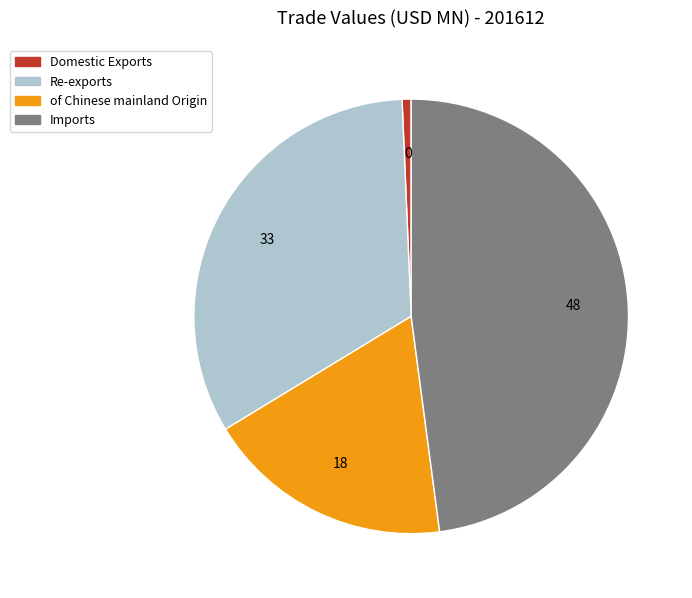

Which slice is the largest?

Imports